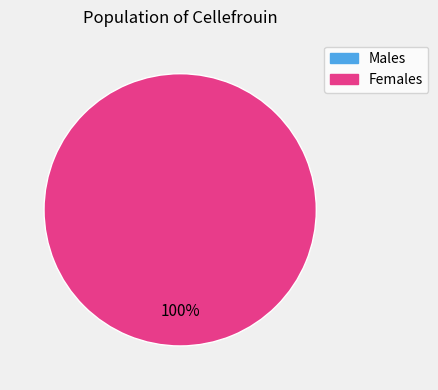

Is the sum of 0 and 1 greater than half?

Yes